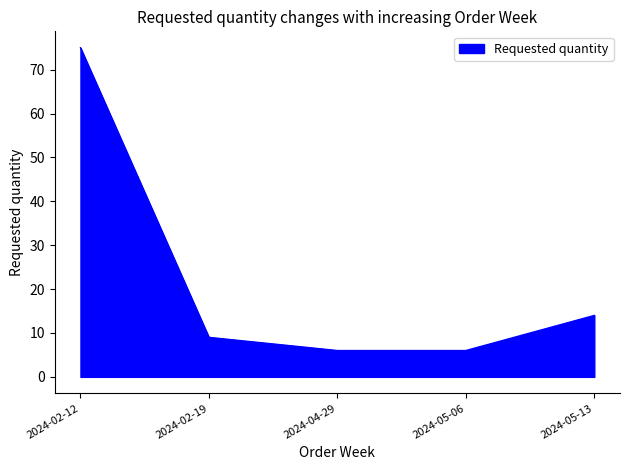

What is the change in value from 2024-02-12 to 2024-04-29?

-69